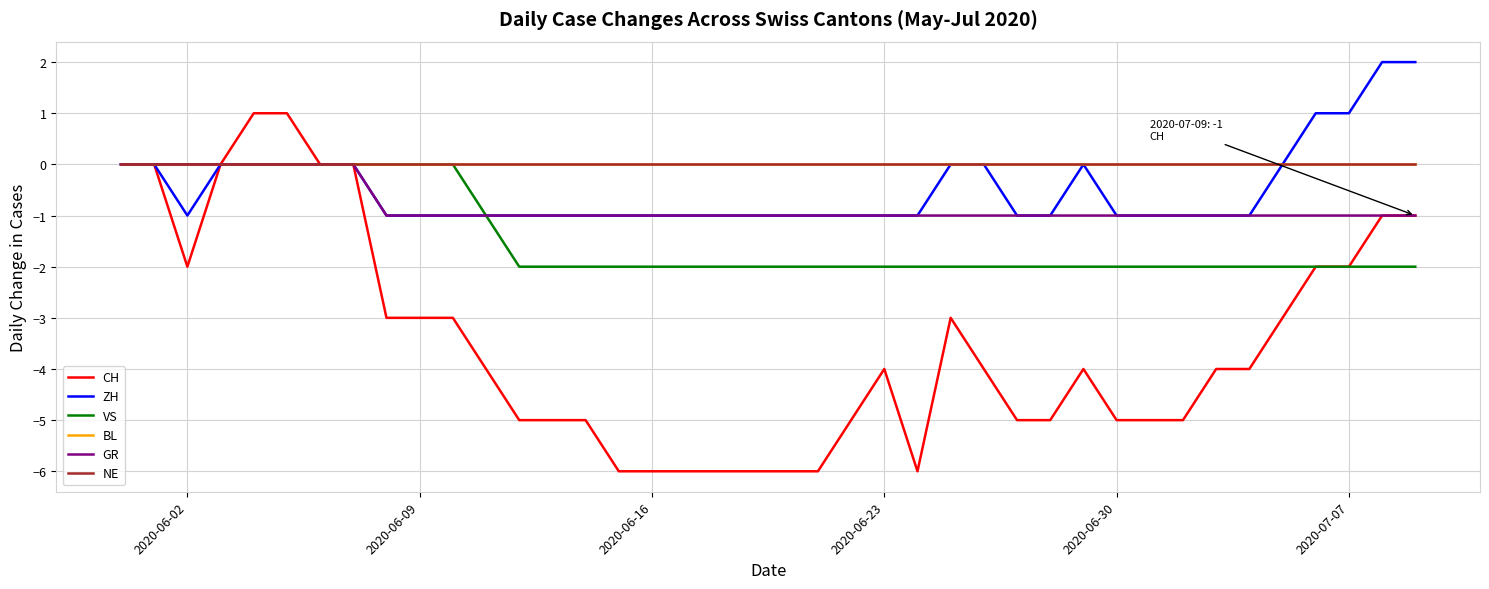

Is this an area chart (filled region under the line)?

No